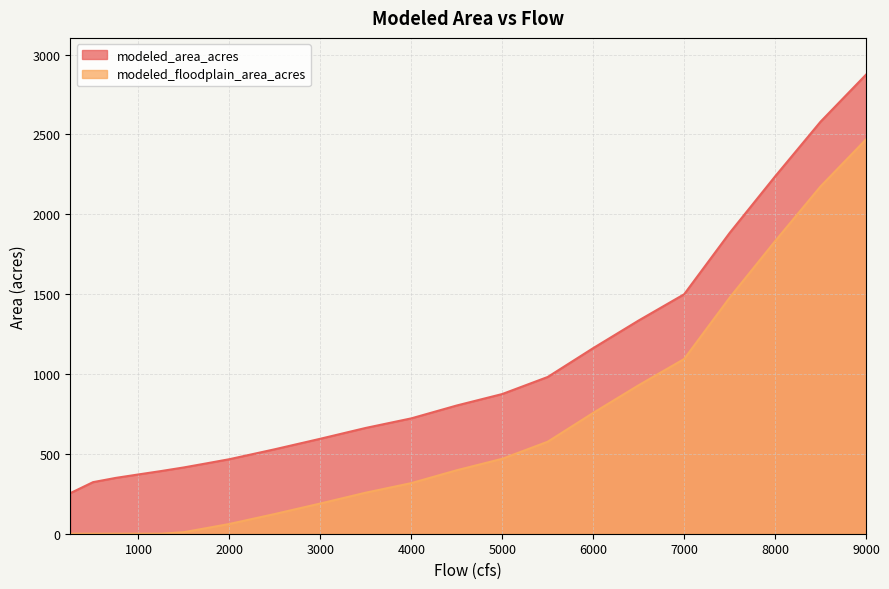

Does the chart display data point markers on the line(s)?

No